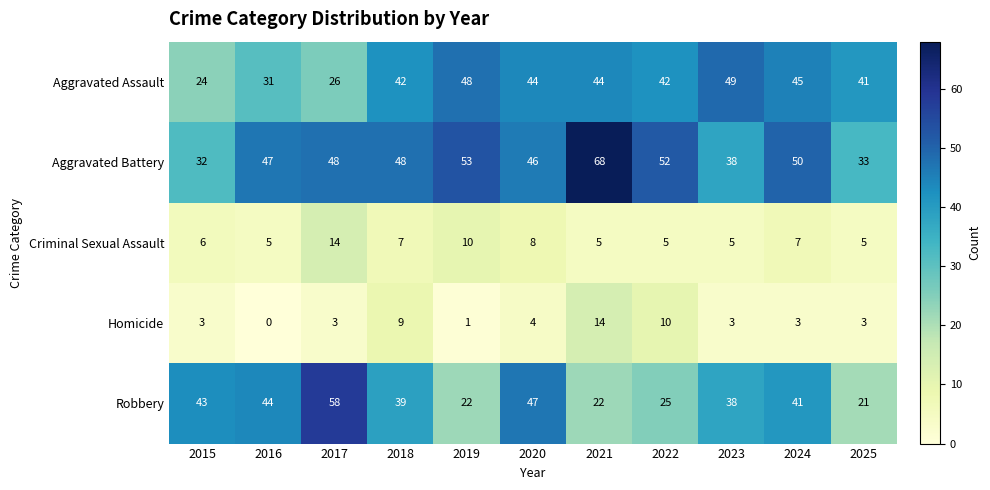

Which series has the largest range (max minus min)?

Robbery